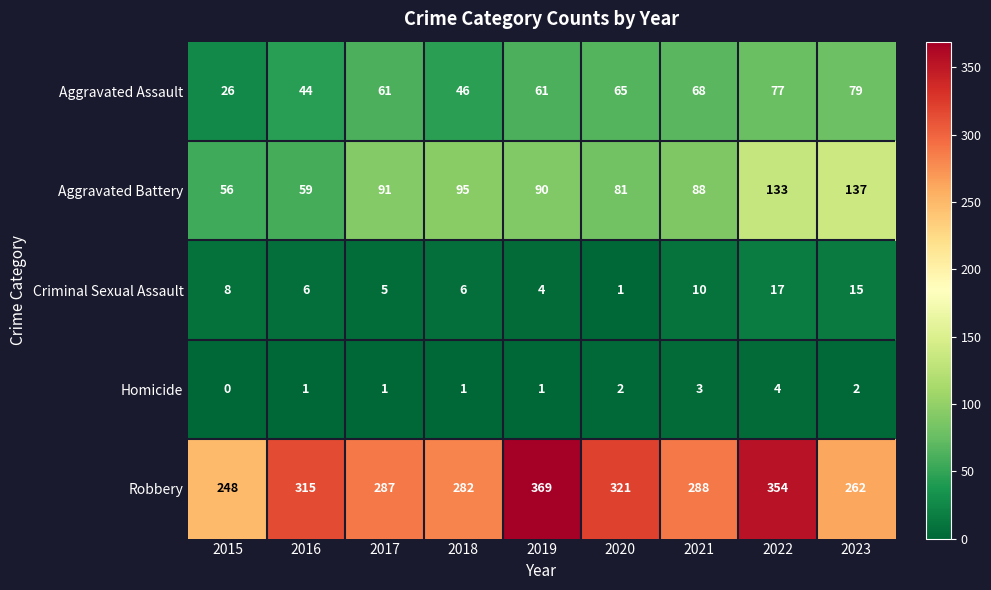

What is the sum of the Aggravated Battery values at 2018 and 2015?

151